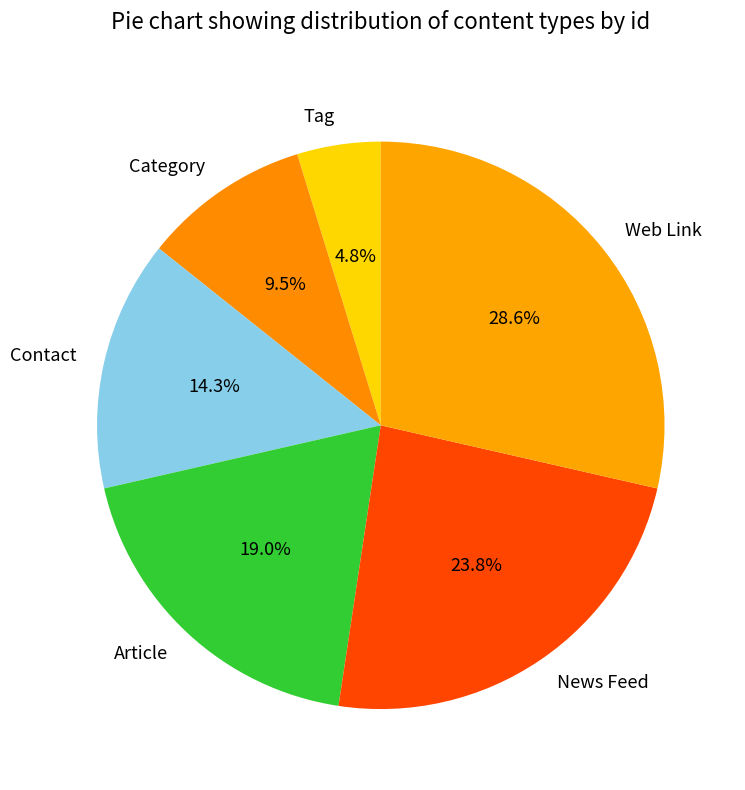

What percentage is NOT represented by Article?

81.0%